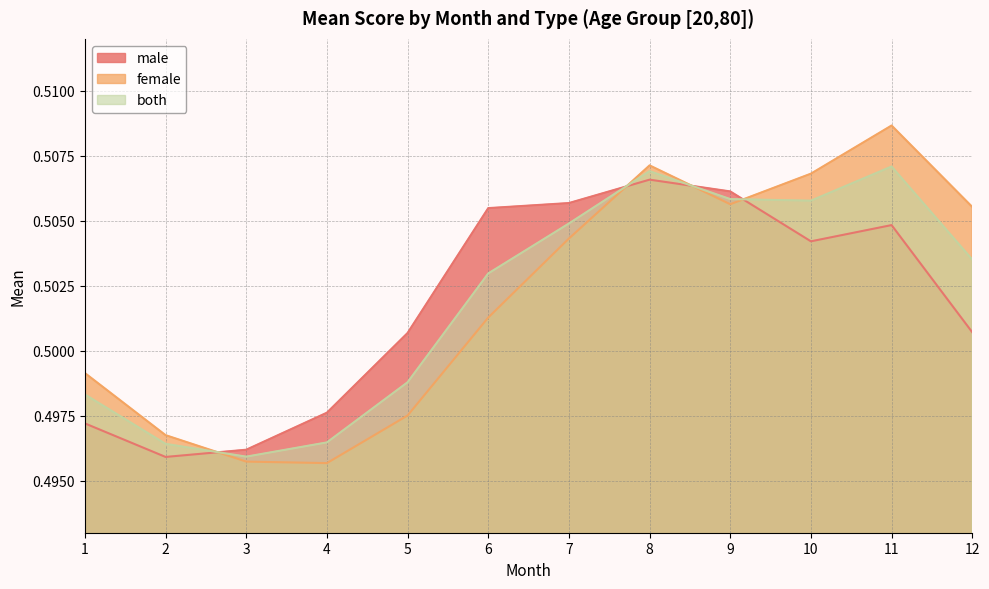

Reading left to right, extract all data points from this chart.

male: 1=0.5	2=0.5	3=0.5	4=0.5	5=0.5	6=0.5	7=0.5	8=0.5	9=0.5	10=0.5	11=0.5	12=0.5
female: 1=0.5	2=0.5	3=0.5	4=0.5	5=0.5	6=0.5	7=0.5	8=0.5	9=0.5	10=0.5	11=0.5	12=0.5
both: 1=0.5	2=0.5	3=0.5	4=0.5	5=0.5	6=0.5	7=0.5	8=0.5	9=0.5	10=0.5	11=0.5	12=0.5